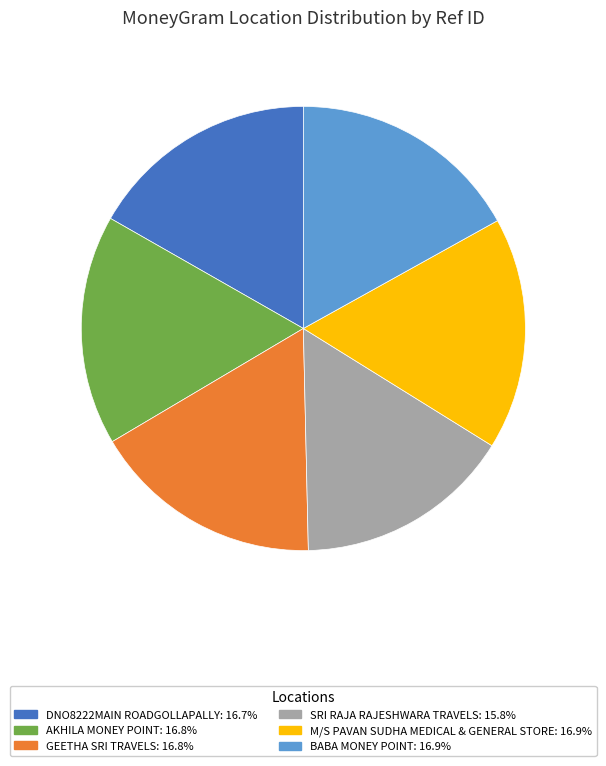

Which category has the smallest portion of the pie?

SRI RAJA RAJESHWARA TRAVELS